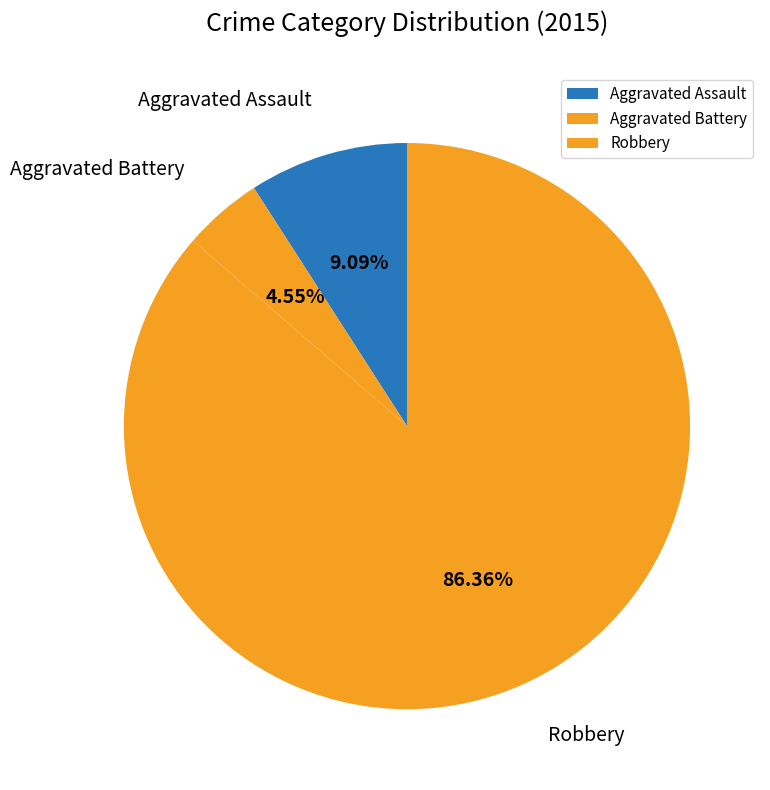

Which slice represents more than half of the pie?

Robbery